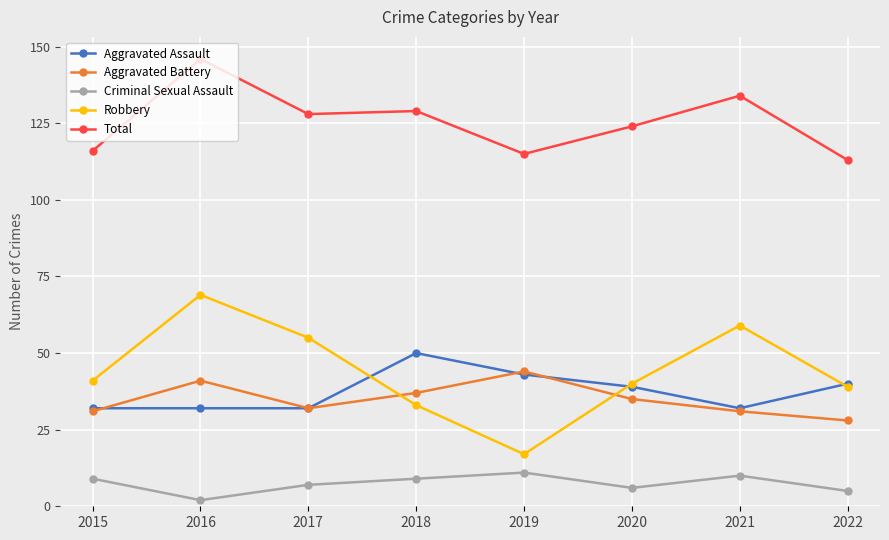

Does the chart display data point markers on the line(s)?

Yes